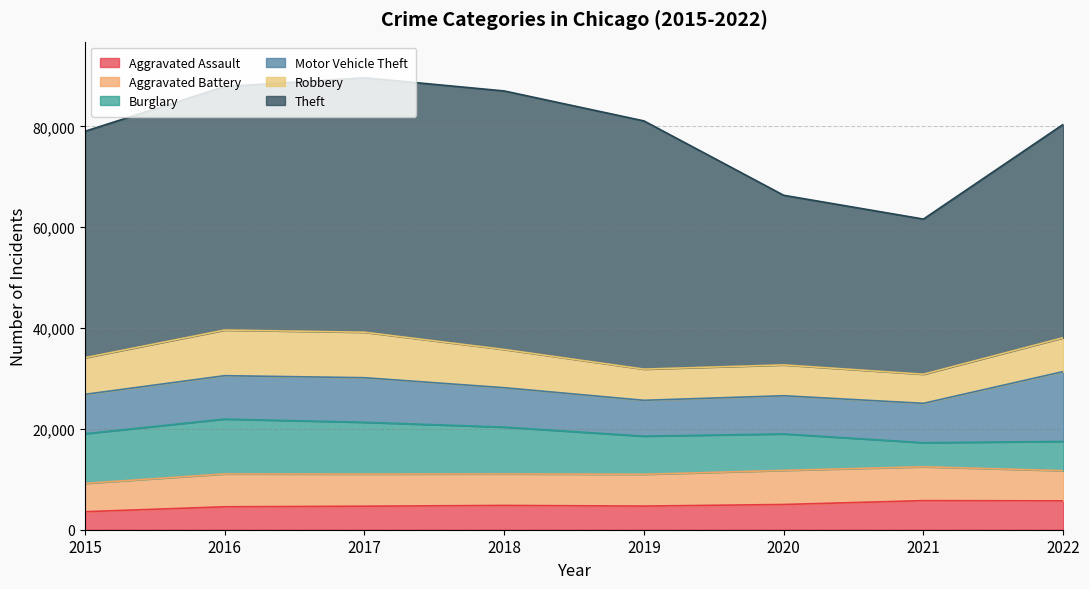

How many lines are shown in the chart?

6